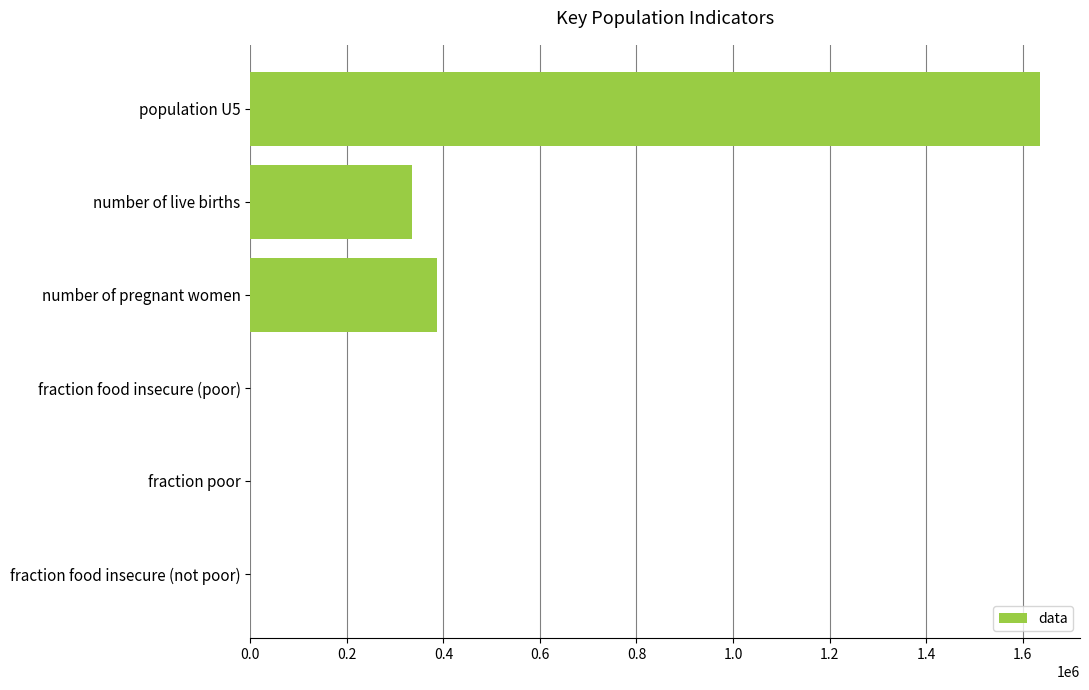

Between fraction poor and number of live births, which is larger?

number of live births